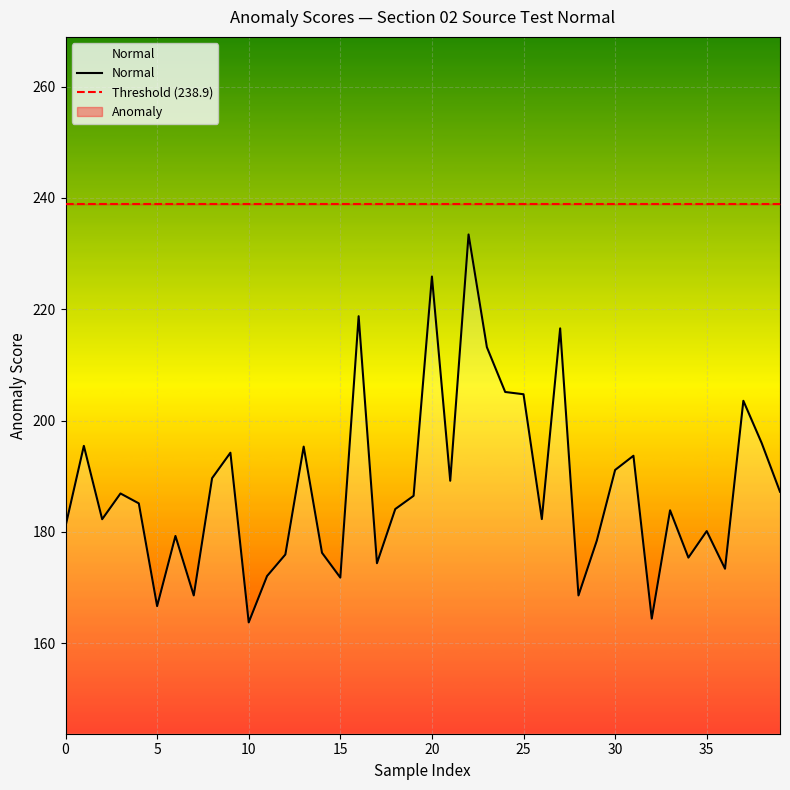

What is the minimum value for Normal?

163.7